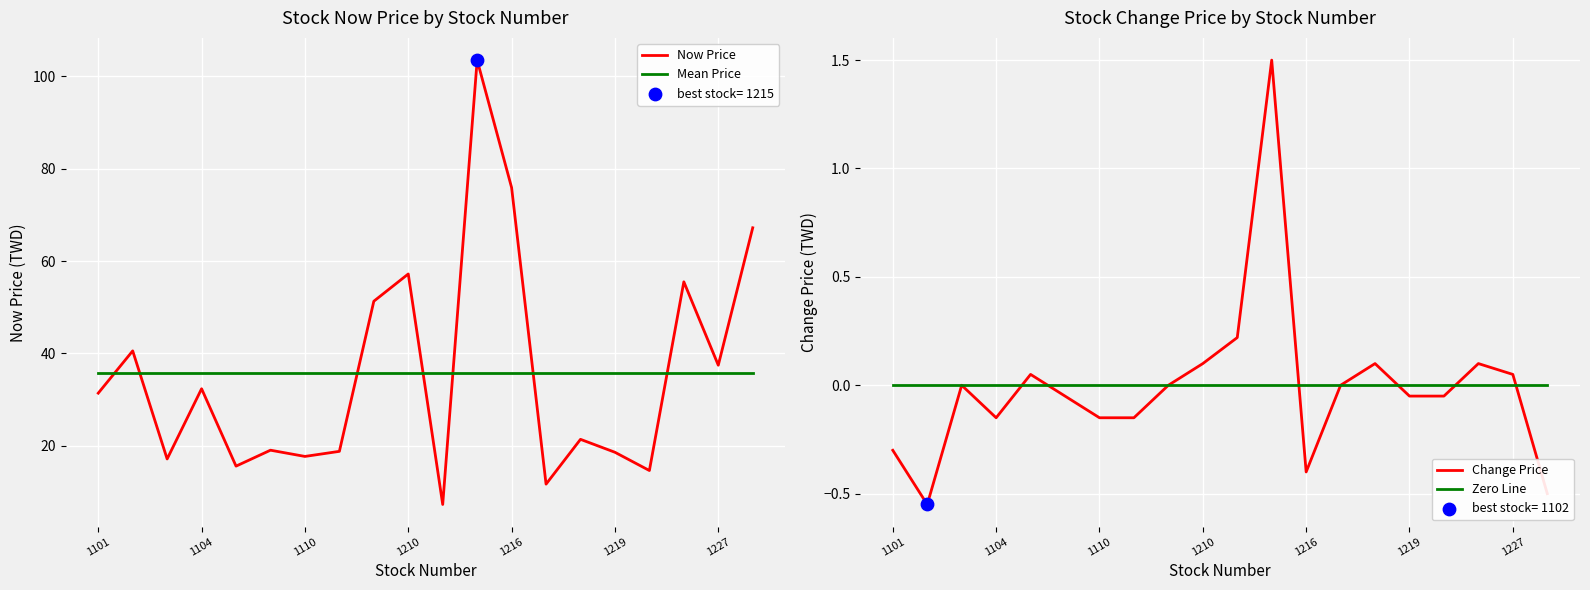

At how many categories does at least one series exceed 83?

1